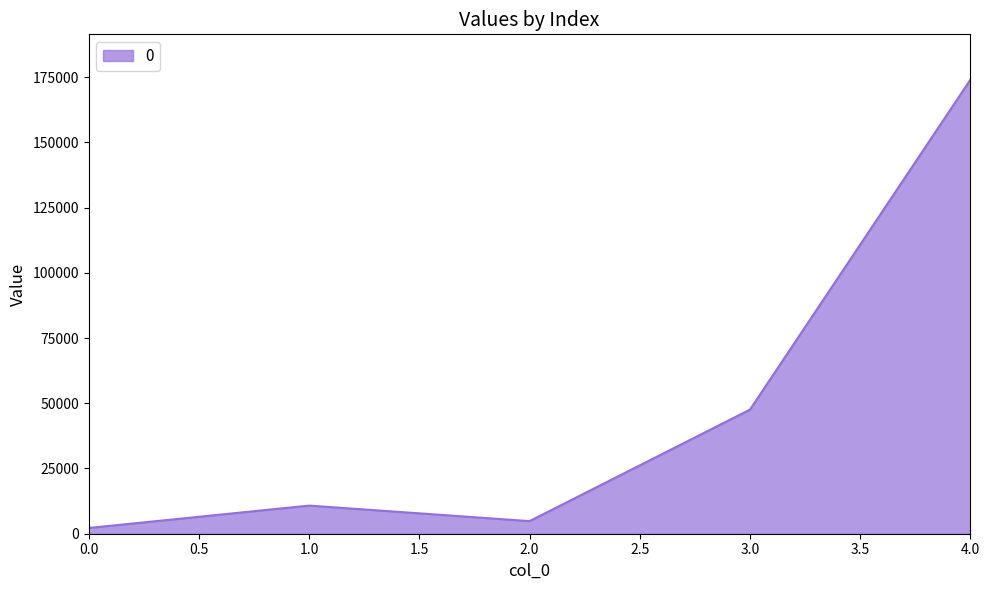

What is the average value?

47878